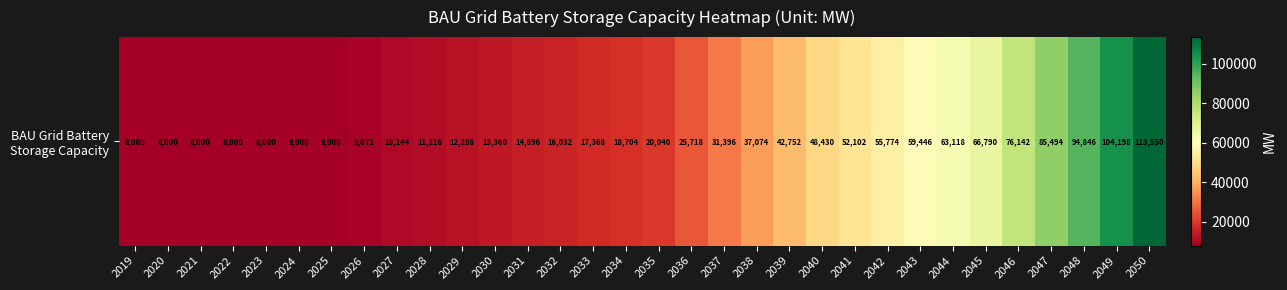

Reading left to right, transcribe all the data shown in this chart.

2019=8000	2020=8000	2021=8000	2022=8000	2023=8000	2024=8000	2025=8000	2026=9072	2027=10144	2028=11216	2029=12288	2030=13360	2031=14696	2032=16032	2033=17368	2034=18704	2035=20040	2036=25718	2037=31396	2038=37074	2039=42752	2040=48430	2041=52102	2042=55774	2043=59446	2044=63118	2045=66790	2046=76142	2047=85494	2048=94846	2049=104198	2050=113550